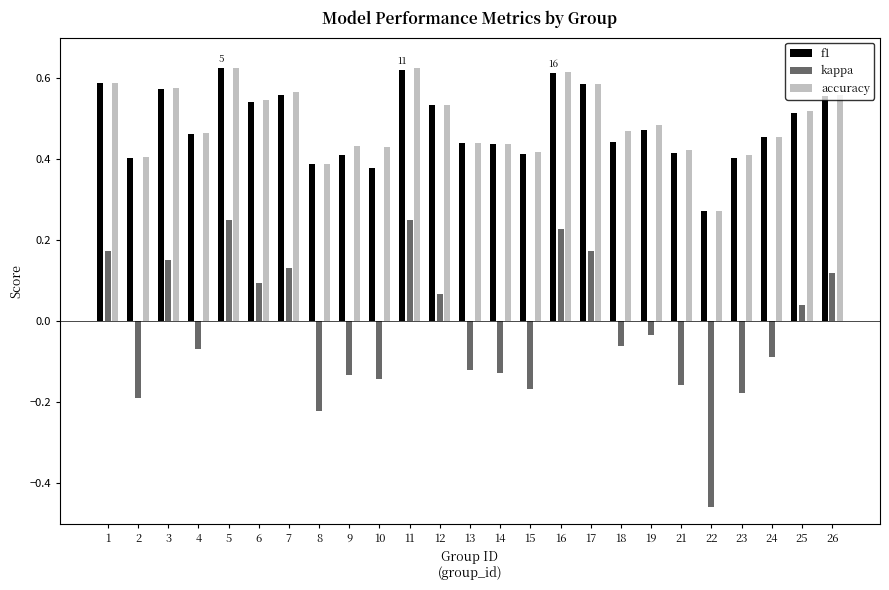

The value of kappa at 5 is 0.4. True or false?

False